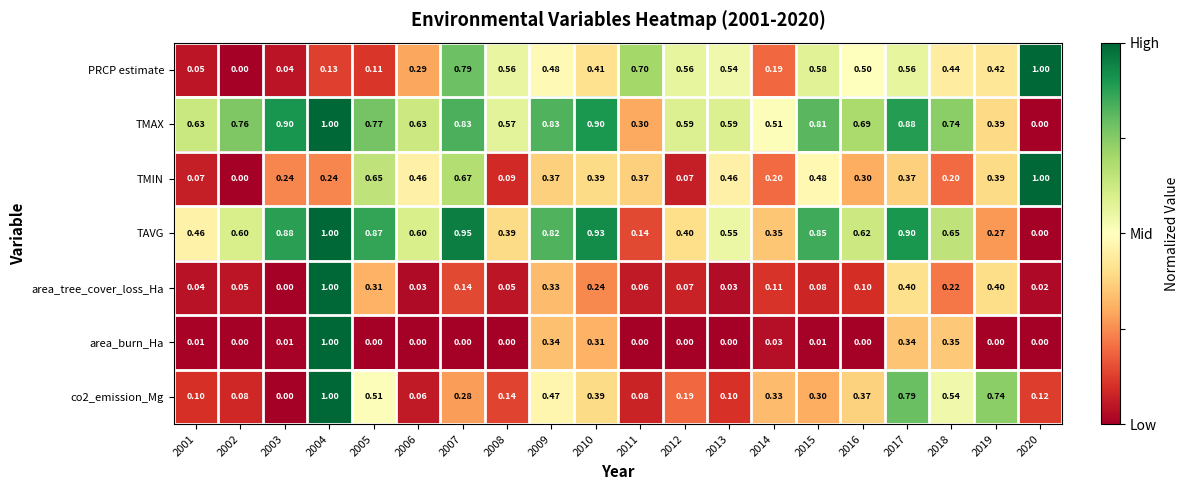

Is the value of TMAX at 2002 greater than the value of TAVG at 2020?

Yes